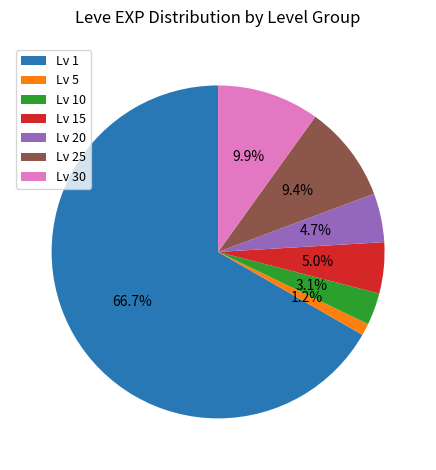

Do Lv 10 and Lv 25 together represent more than half of the pie?

No